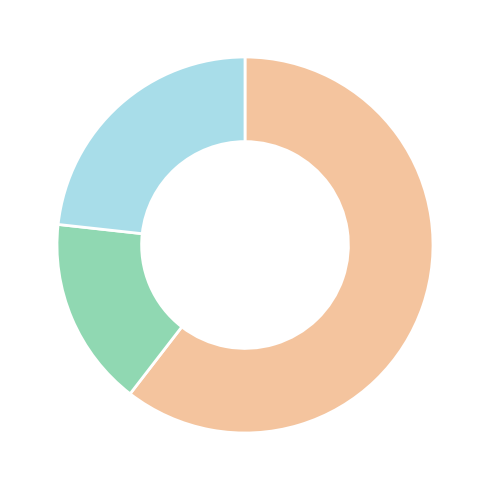

Is there any slice that represents more than half of the pie?

Yes